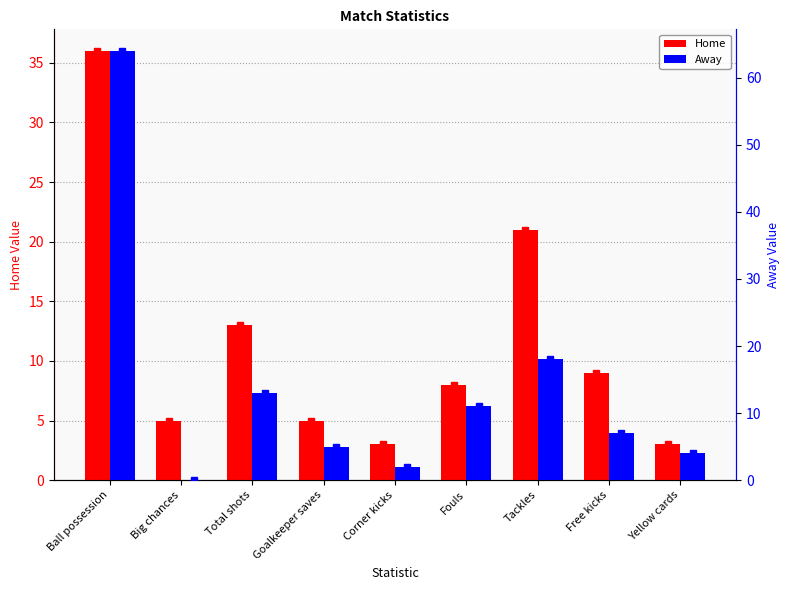

What is the highest value of the Home series?

36